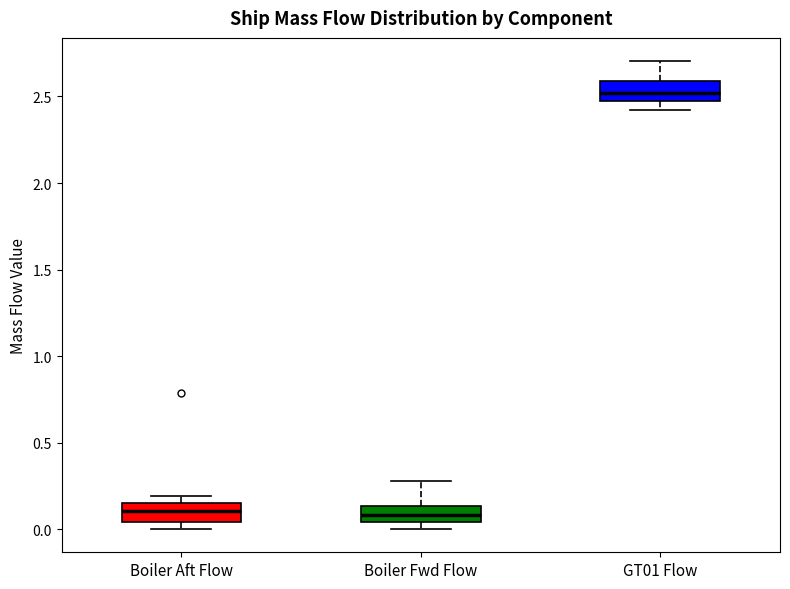

Reading left to right, transcribe this box plot: for each box, give where its median line is, the range the box spans, and where its two whiskers end, as read against the y-axis. The values are not printed on the chart, so give them approximately, as read against the axis.

Boiler Aft Flow: median 0.10, box 0.05 to 0.15, whiskers 0.00 to 0.20
Boiler Fwd Flow: median 0.10, box 0.05 to 0.15, whiskers 0.00 to 0.30
GT01 Flow: median 2.50, box 2.45 to 2.60, whiskers 2.40 to 2.70